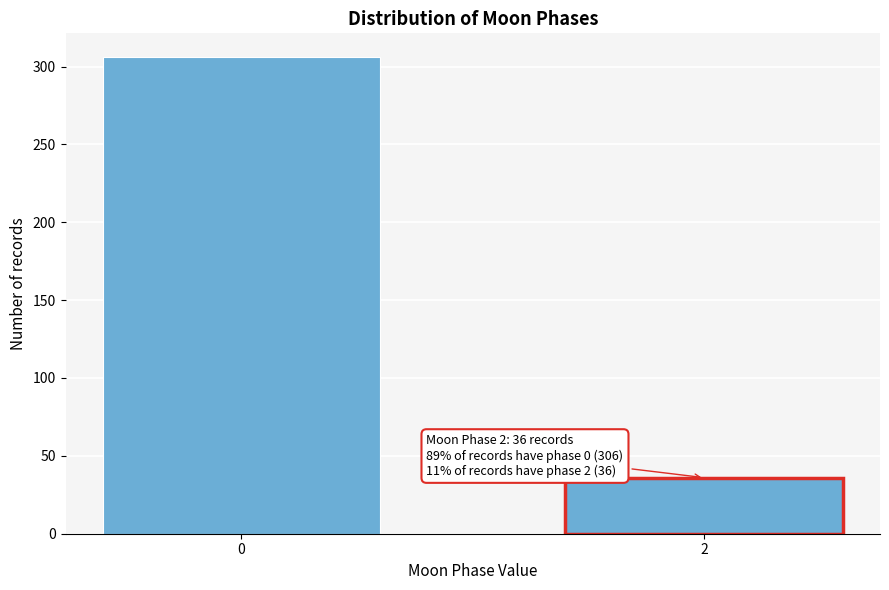

Reading left to right, what are all the values shown in this chart?

306	36